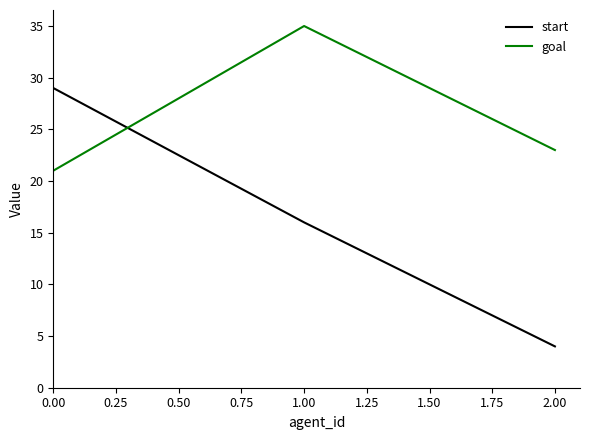

How many lines are shown in the chart?

2